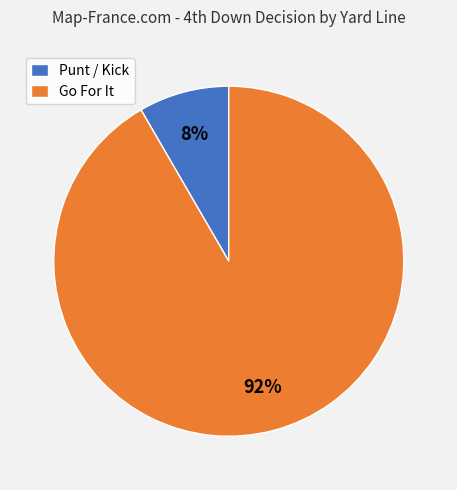

To the nearest percent, what is the combined percentage of Go For It and Punt / Kick?

100%